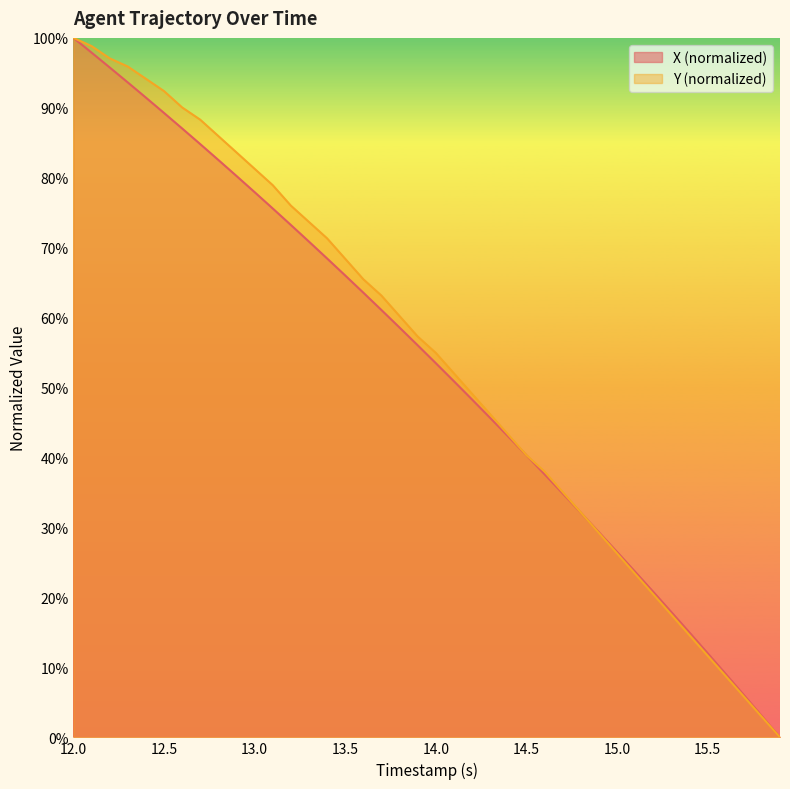

What is the average value of the Y series?

0.5